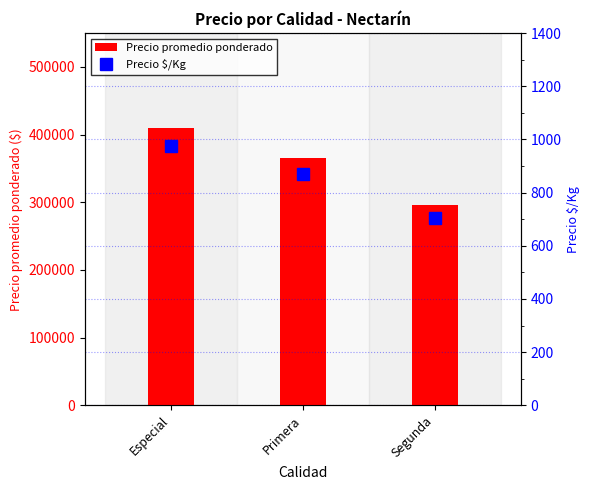

Which category has the highest value across all series?

Especial